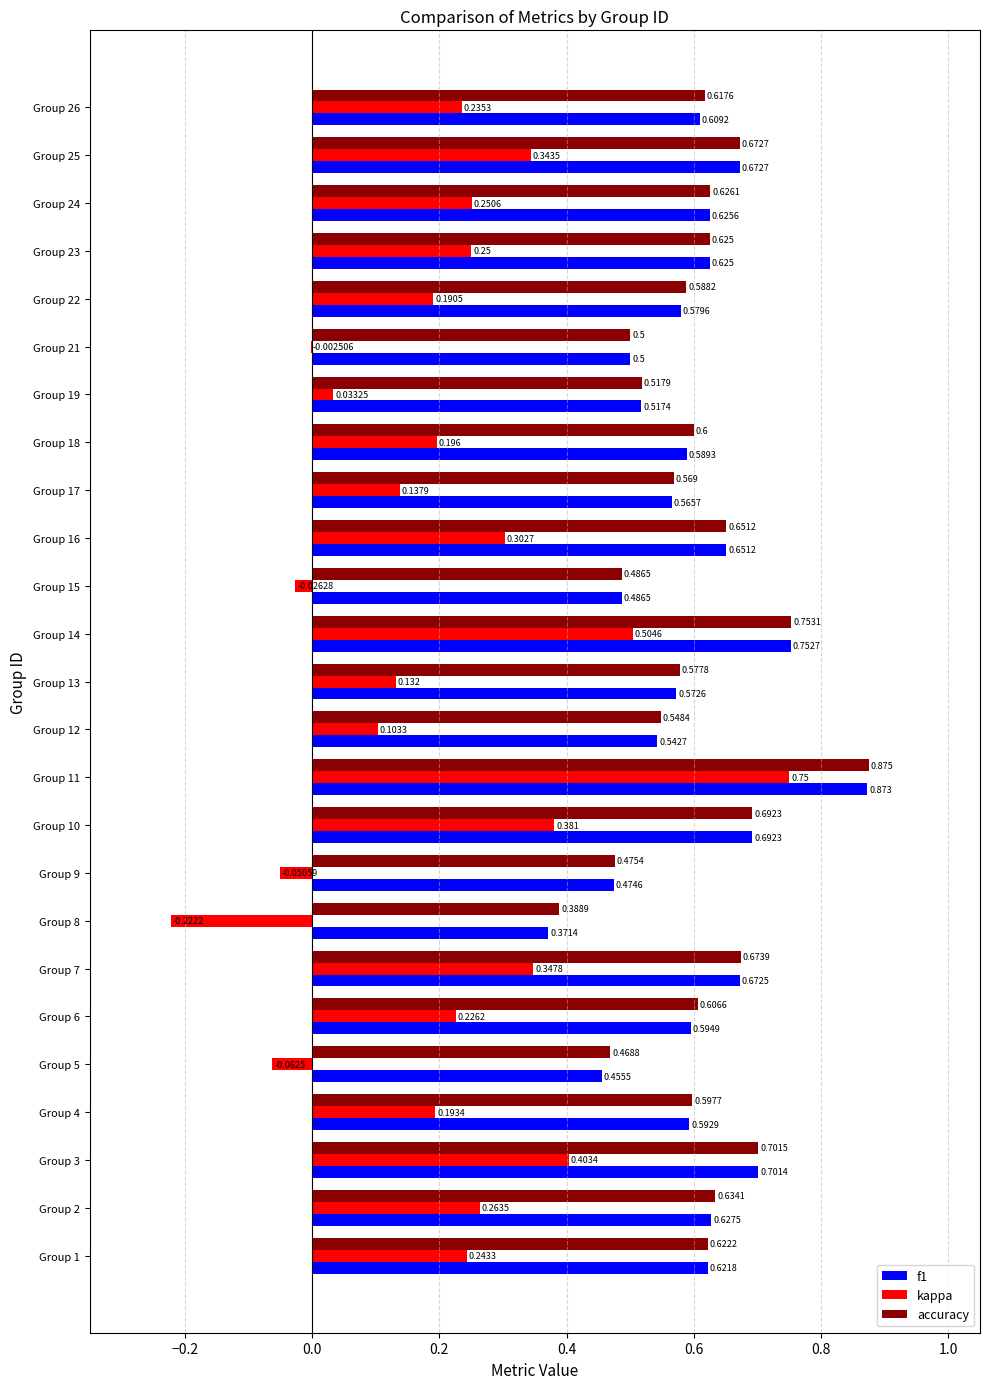

Which series changed the most between Group 3 and Group 7?

kappa